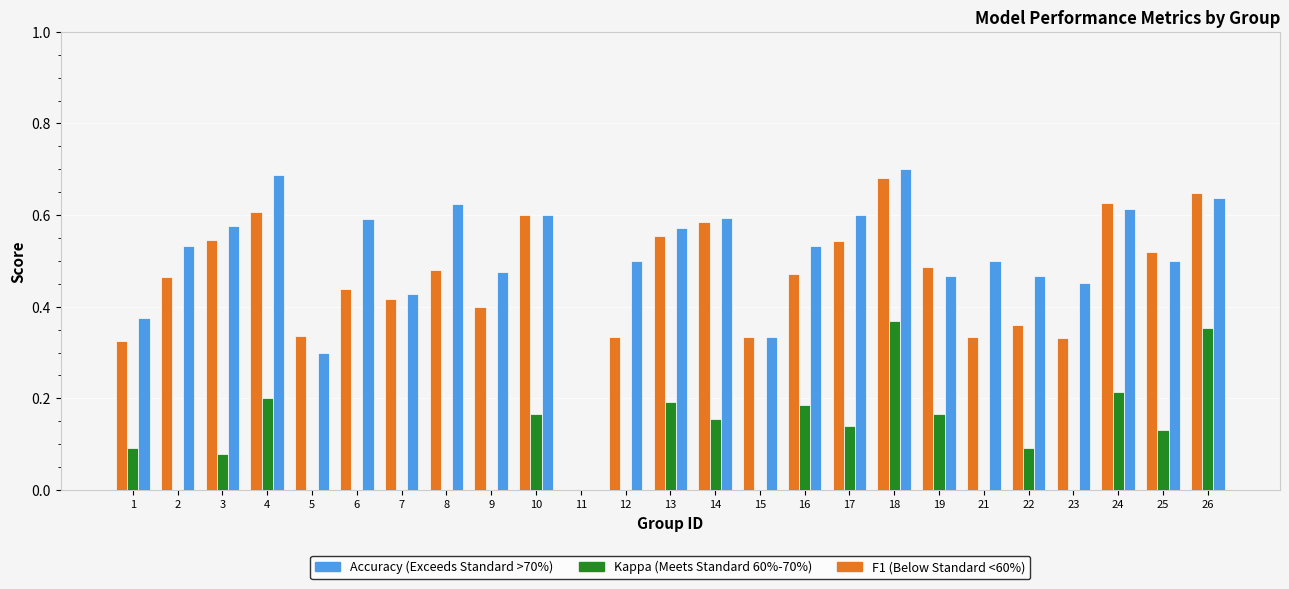

At which category is the sum across all series the highest?

18